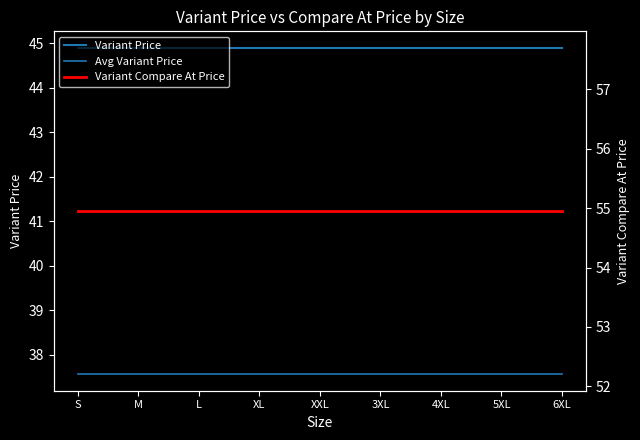

Reading left to right, what are all the values shown in this chart?

Variant Price: S=44.9	M=44.9	L=44.9	XL=44.9	XXL=44.9	3XL=44.9	4XL=44.9	5XL=44.9	6XL=44.9
Avg Variant Price: S=37.6	M=37.6	L=37.6	XL=37.6	XXL=37.6	3XL=37.6	4XL=37.6	5XL=37.6	6XL=37.6
Variant Compare At Price: S=54.9	M=54.9	L=54.9	XL=54.9	XXL=54.9	3XL=54.9	4XL=54.9	5XL=54.9	6XL=54.9